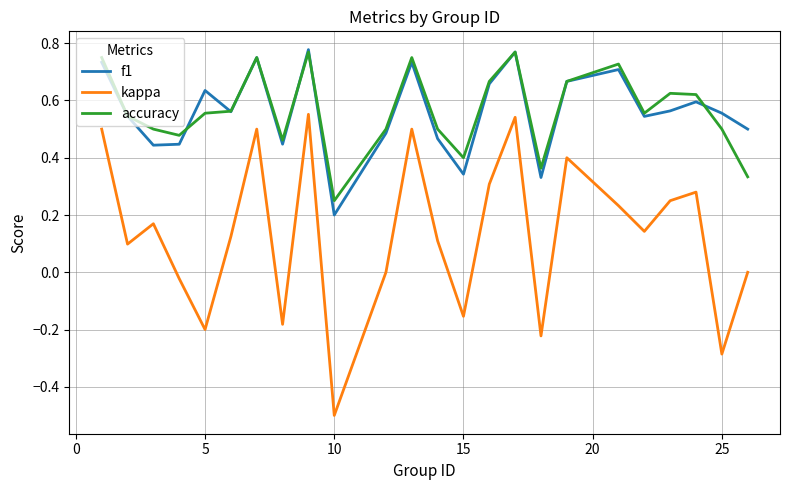

What is the minimum value for kappa?

-0.5